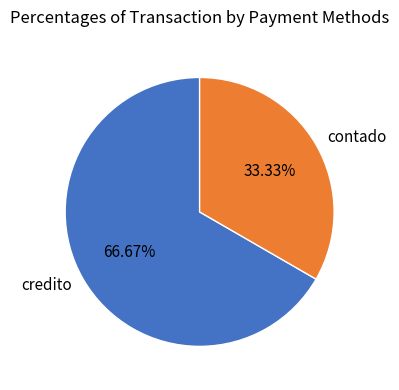

Is it true that contado is 43% of the pie?

False